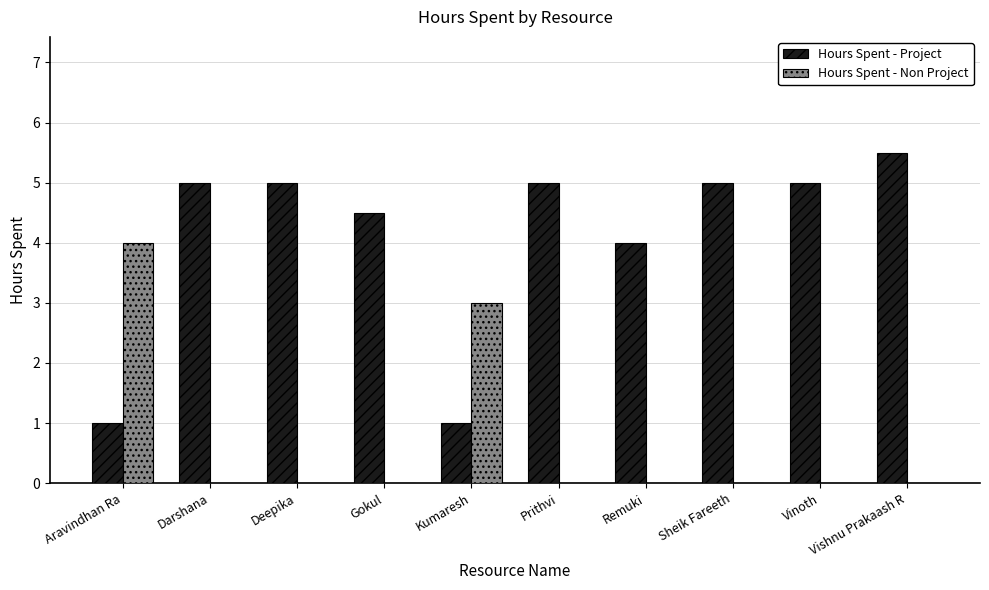

What is the sum of the Hours Spent - Project values at Aravindhan Ra and Vishnu Prakaash R?

6.5